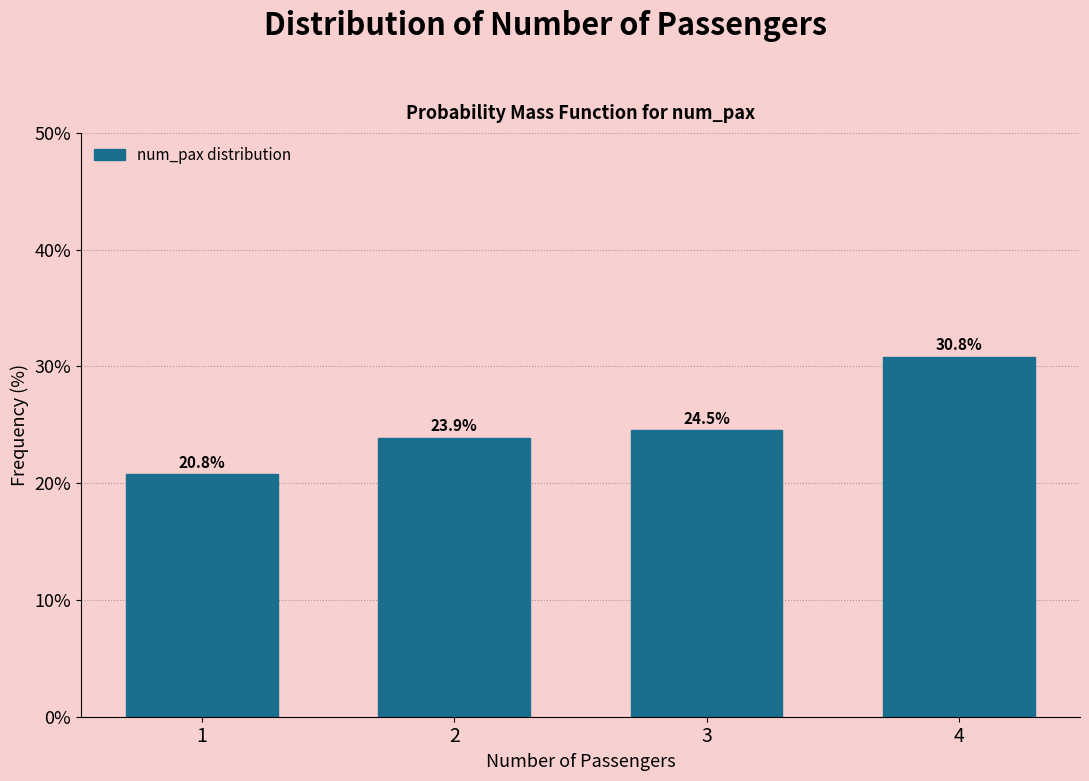

Reading left to right, extract all data points from this chart.

20.8	23.9	24.5	30.8